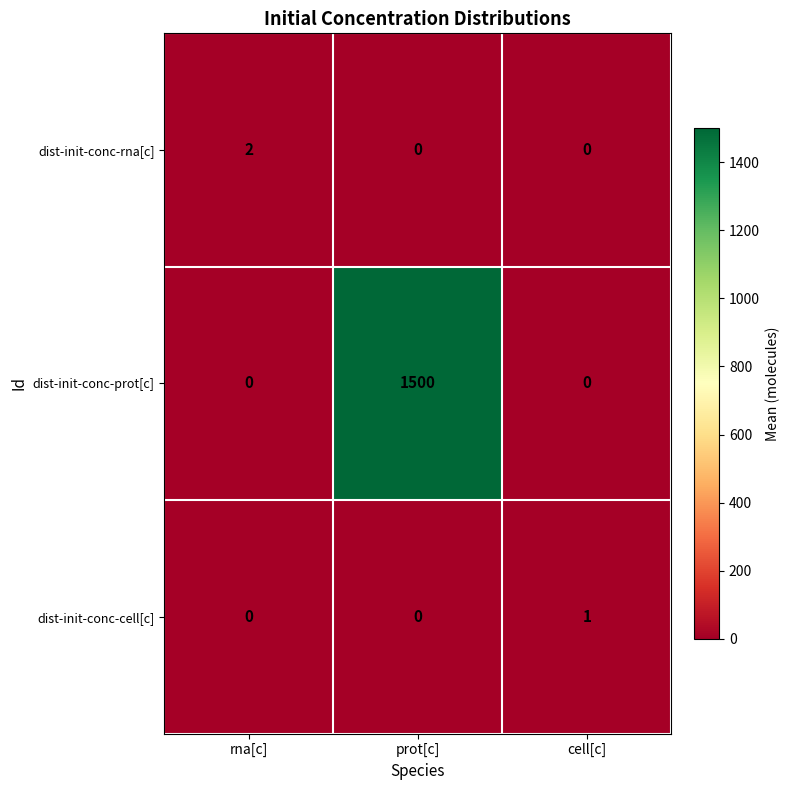

At which category is the sum across all series the highest?

prot[c]